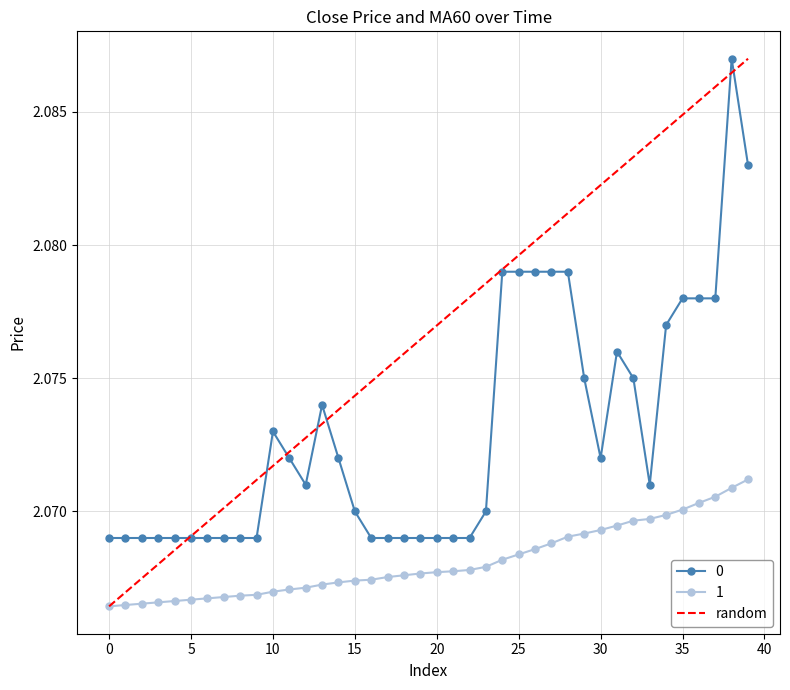

True or false: 0 has more than 0 points higher than both neighbors.

True